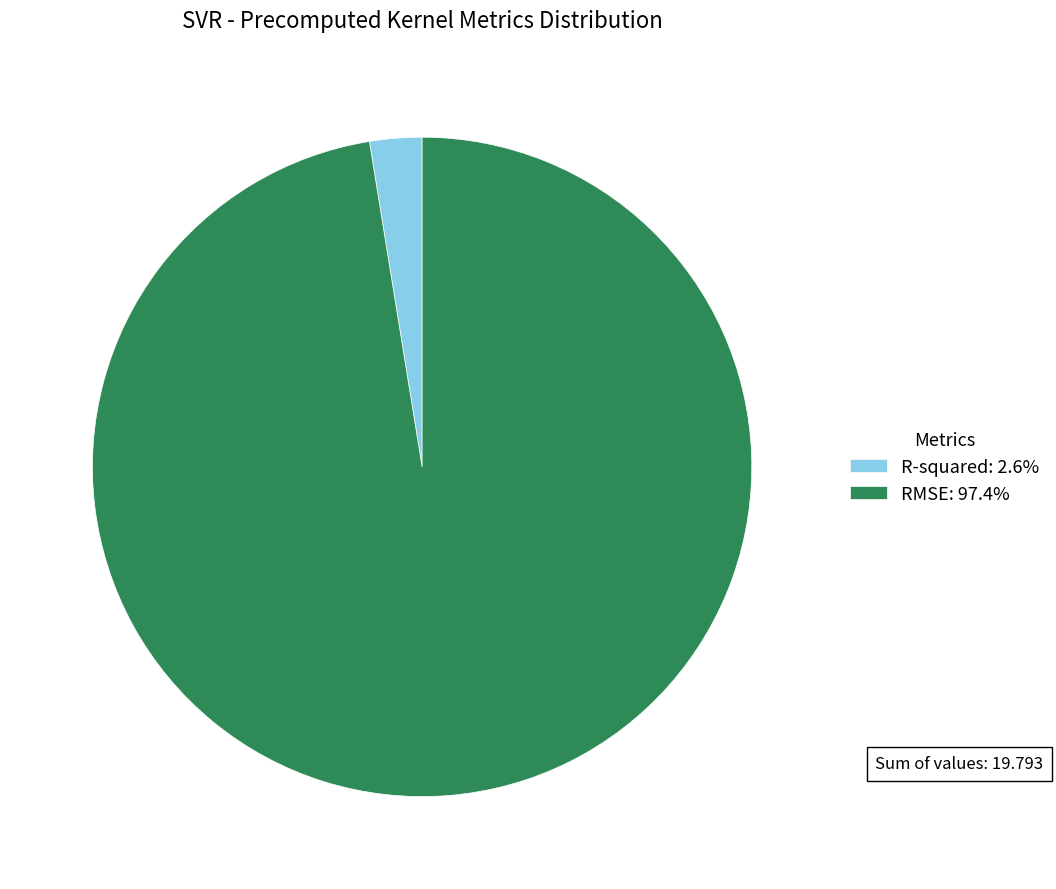

Rank the categories by value from lowest to highest.

R-squared, RMSE